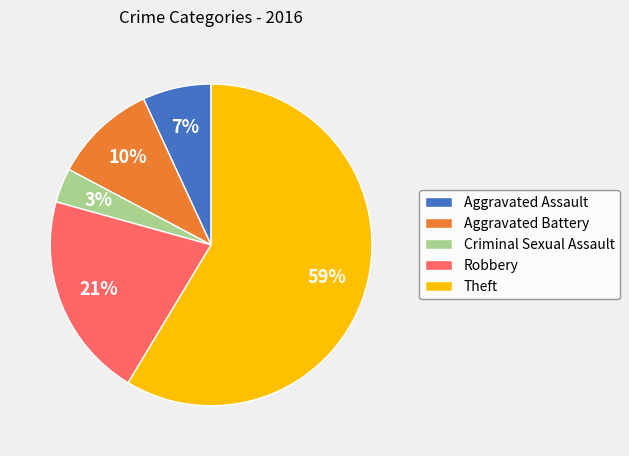

To the nearest percent, what portion does Aggravated Battery represent?

10%